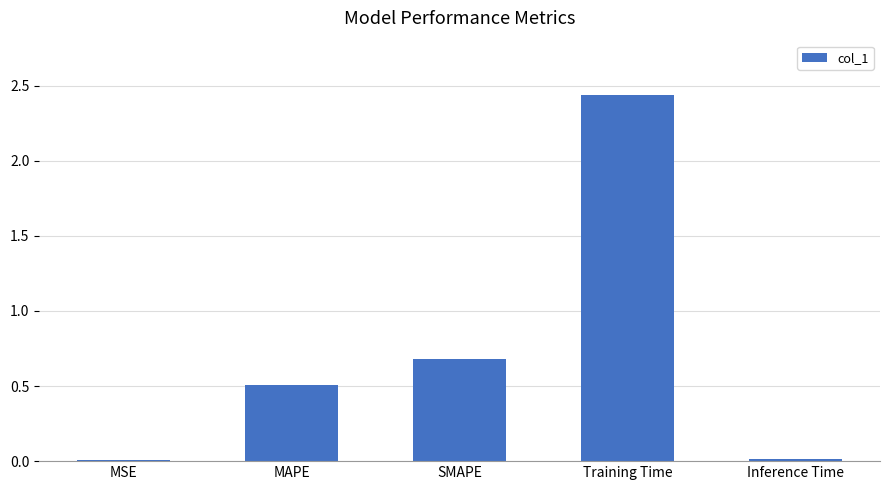

What is the label of the 4th bar from the right?

MAPE